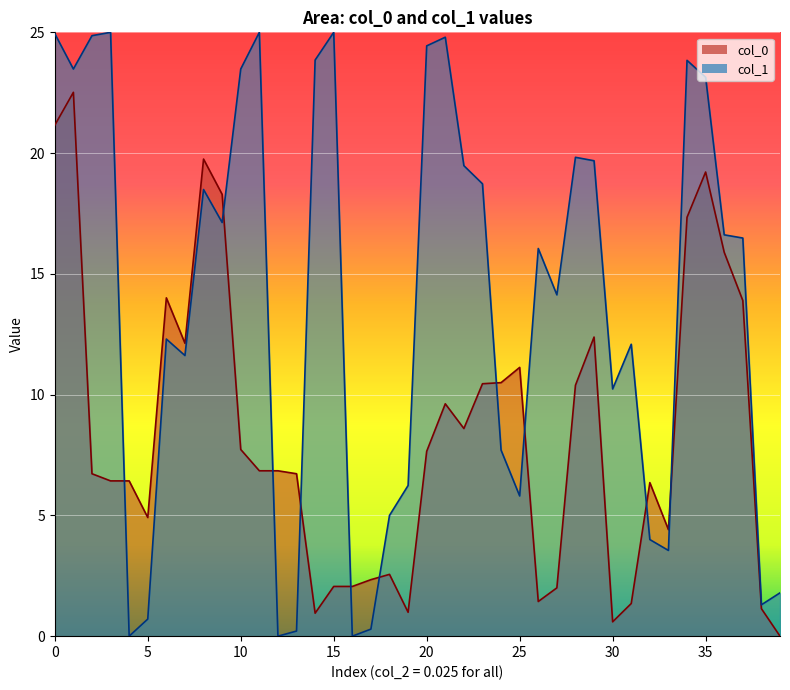

Where is col_1 nearest to the value 12?

31